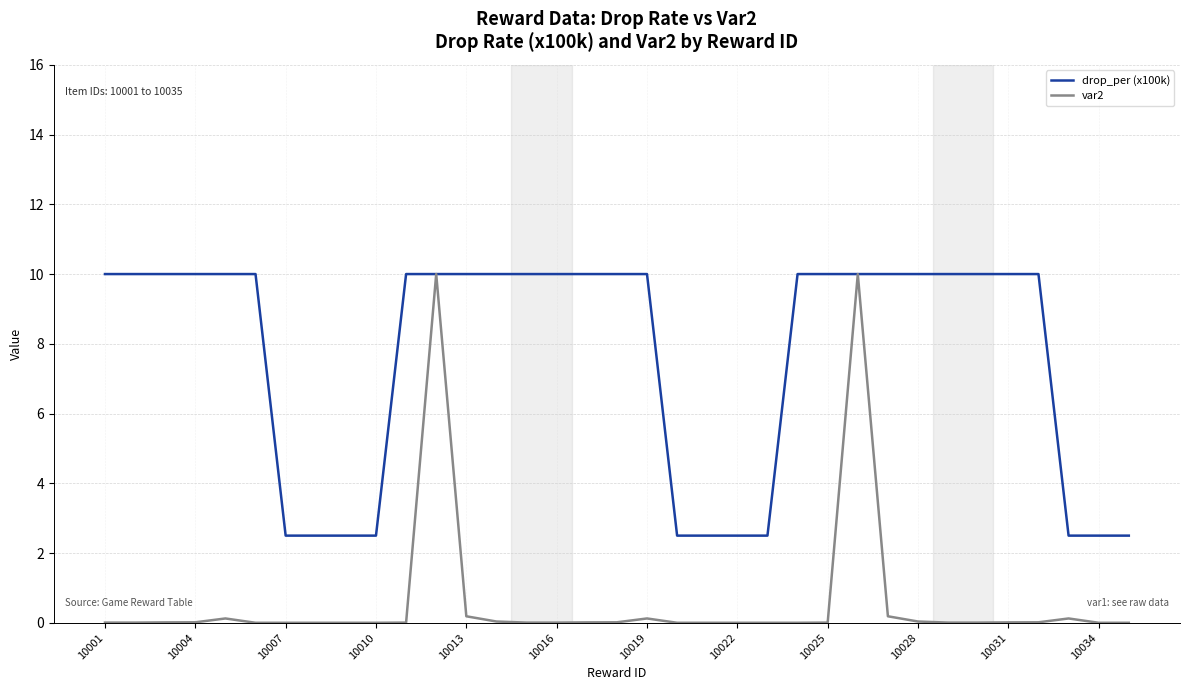

Which series has the largest range (max minus min)?

var2